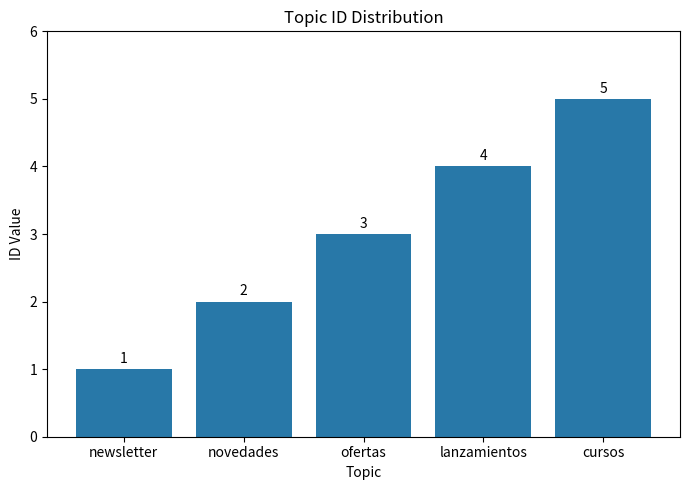

What is the value of the 1st bar from the left?

1